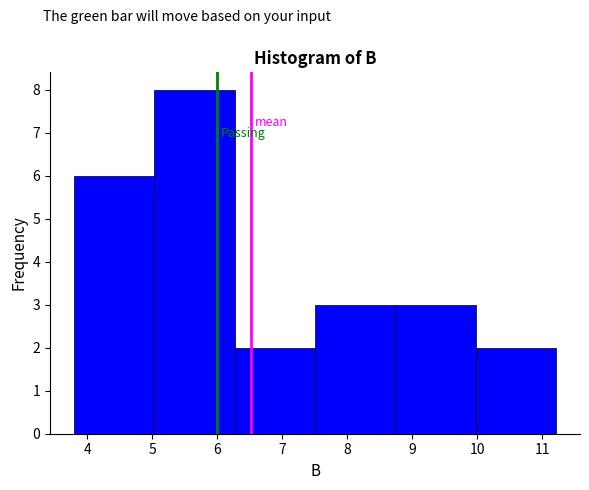

Reading left to right, transcribe this chart: for each bar, give the range it covers on the x-axis and its height. Neither the bar edges nor the heights are printed on the chart, so give them approximately, as read against the axes.

3.8 to 5.0: 6
5.0 to 6.3: 8
6.3 to 7.5: 2
7.5 to 8.7: 3
8.7 to 10.0: 3
10.0 to 11.2: 2